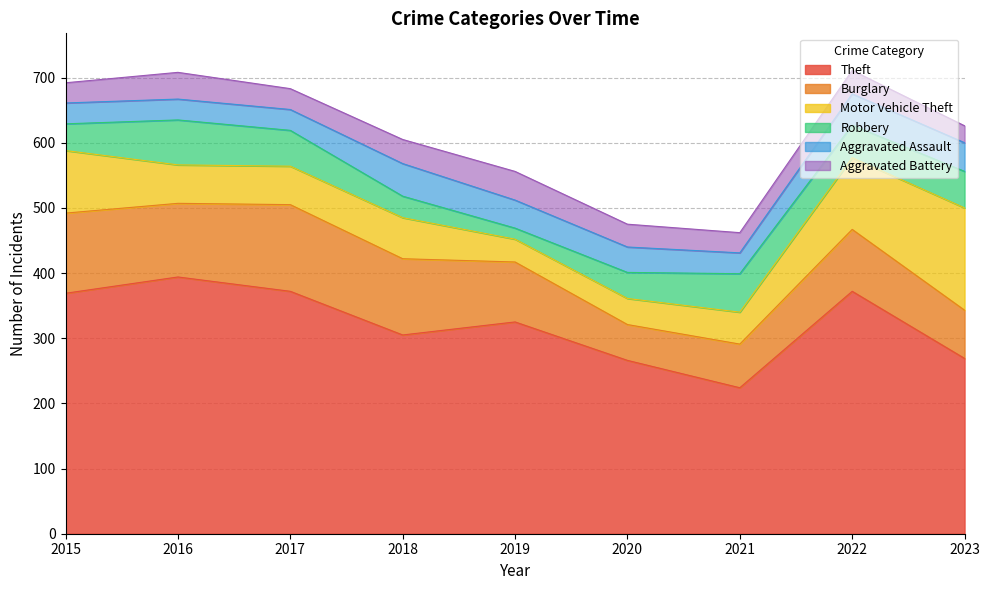

How many categories are shown in the chart?

9